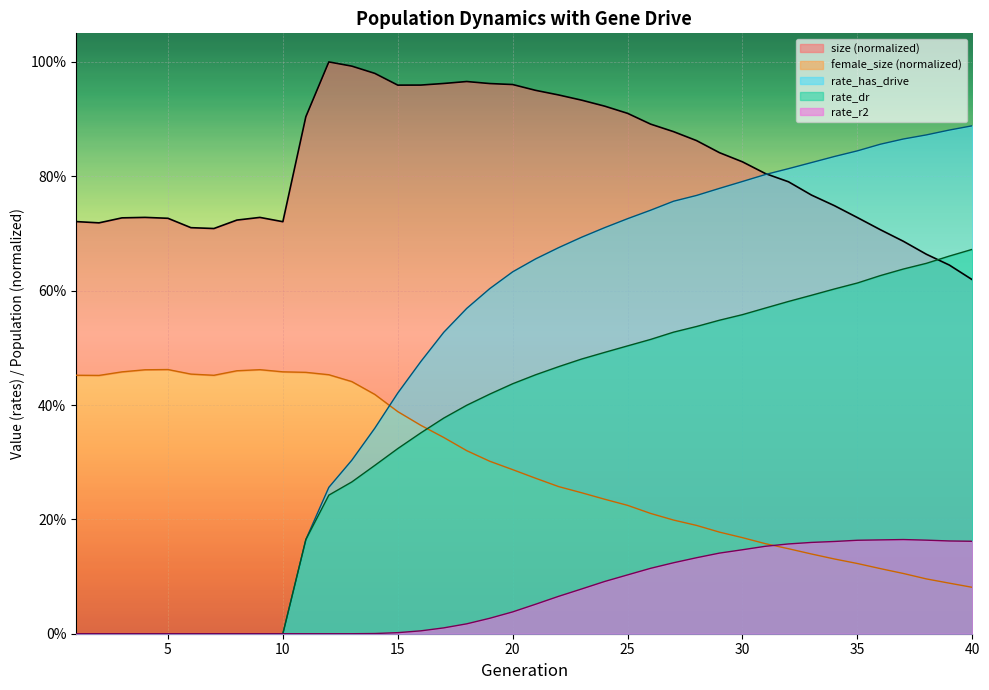

What is the difference between the highest and lowest values at 40?

0.8